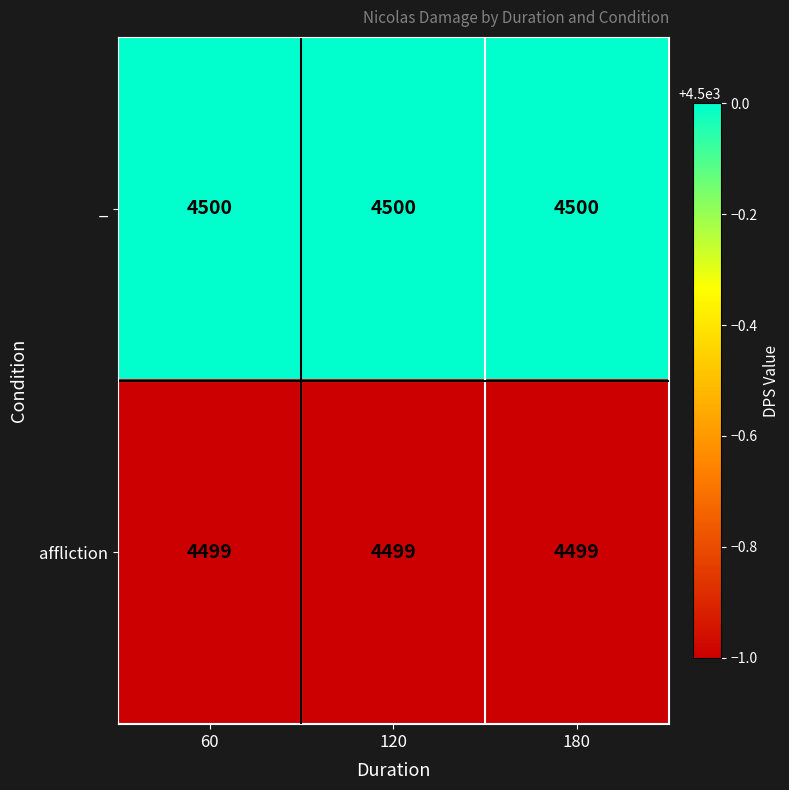

Rank the series by their maximum value, from lowest to highest.

affliction, _